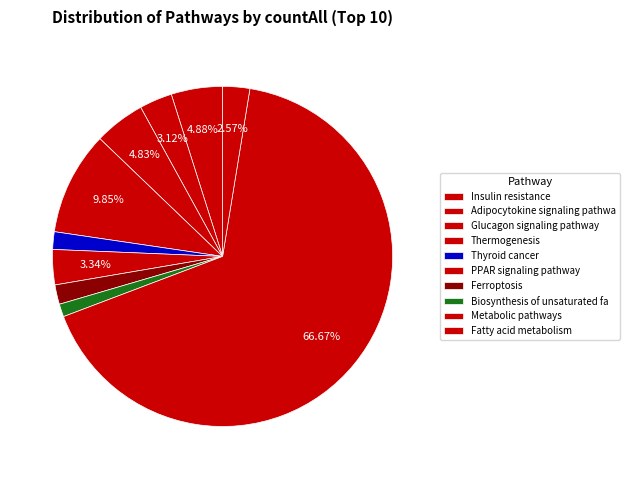

Which has a higher value, Glucagon signaling pathway or Insulin resistance?

Insulin resistance